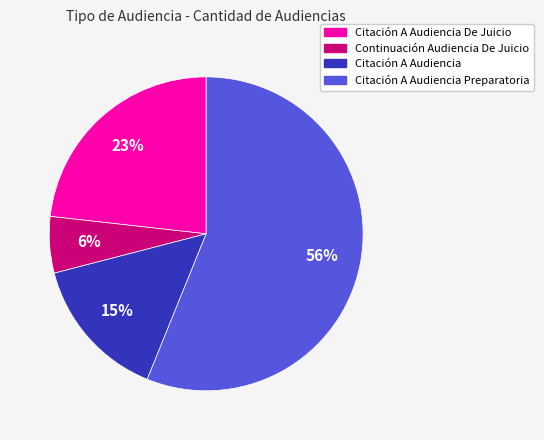

To the nearest percent, what portion does Citación A Audiencia Preparatoria represent?

56%